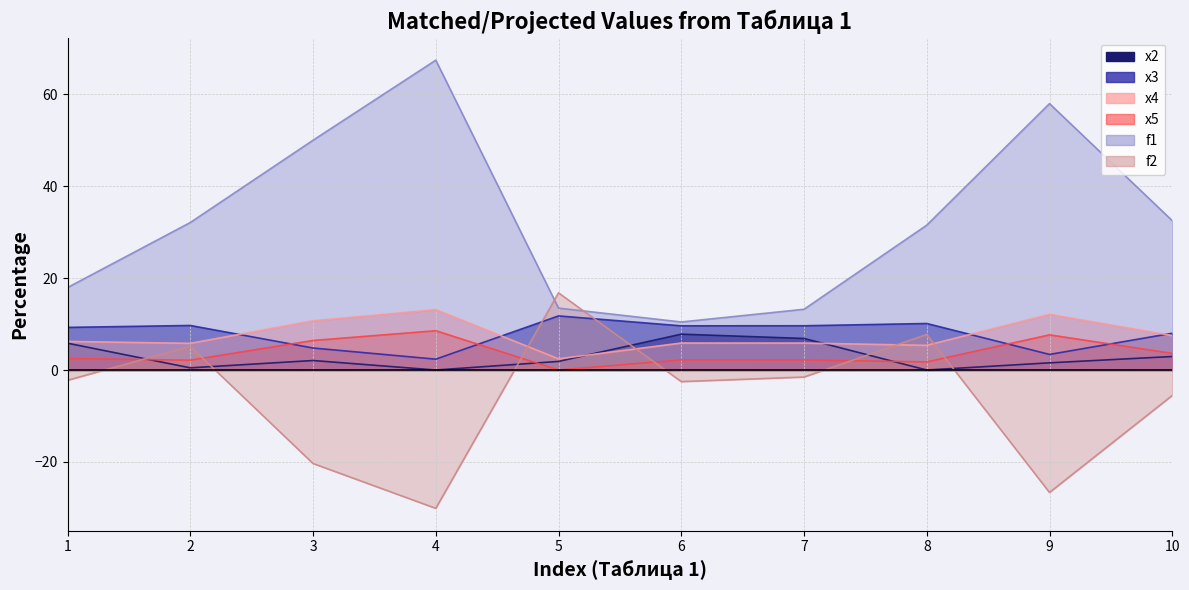

What is the total value across all series at 8?

56.5